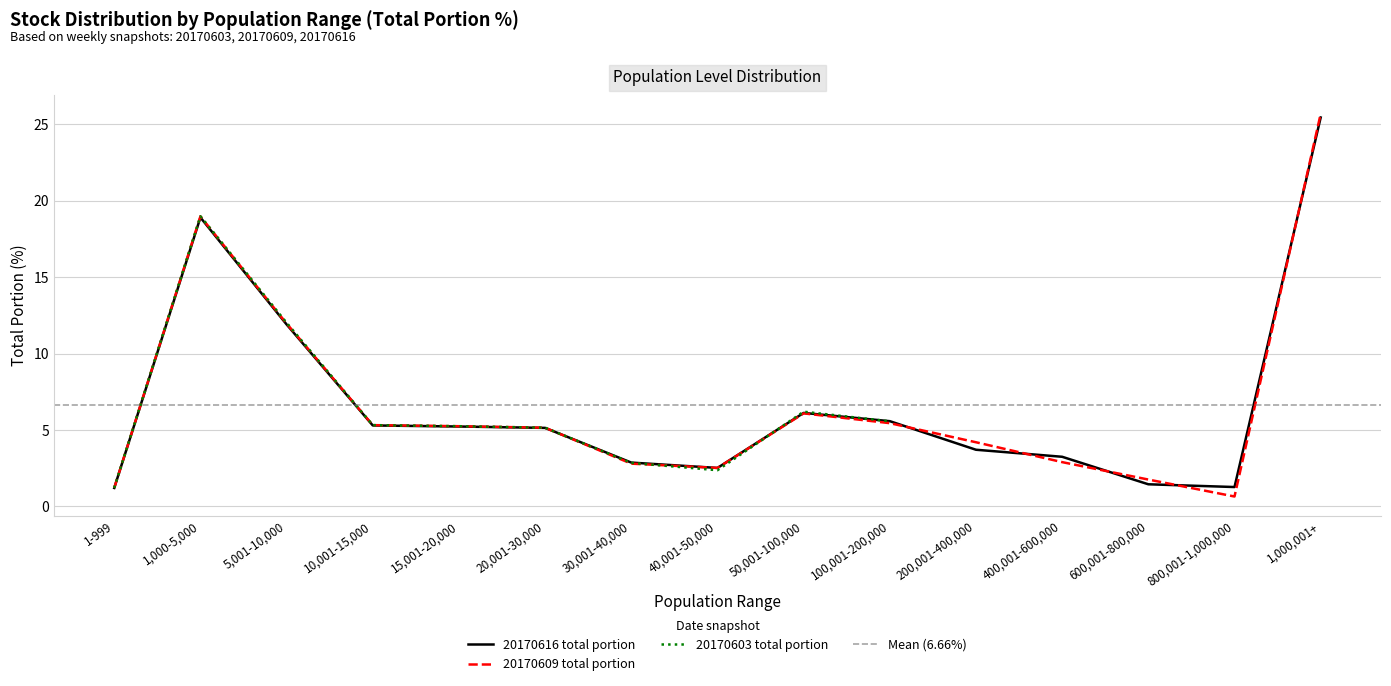

Reading right to left, transcribe all the data shown in this chart.

20170616 total portion: 1,000,001+=25.4	800,001-1,000,000=1.3	600,001-800,000=1.4	400,001-600,000=3.2	200,001-400,000=3.7	100,001-200,000=5.6	50,001-100,000=6.1	40,001-50,000=2.5	30,001-40,000=2.9	20,001-30,000=5.1	15,001-20,000=5.2	10,001-15,000=5.3	5,001-10,000=11.9	1,000-5,000=18.9	1-999=1.2
20170609 total portion: 1,000,001+=25.7	800,001-1,000,000=0.7	600,001-800,000=1.8	400,001-600,000=2.9	200,001-400,000=4.2	100,001-200,000=5.5	50,001-100,000=6.1	40,001-50,000=2.5	30,001-40,000=2.8	20,001-30,000=5.2	15,001-20,000=5.2	10,001-15,000=5.3	5,001-10,000=12.0	1,000-5,000=19.0	1-999=1.2